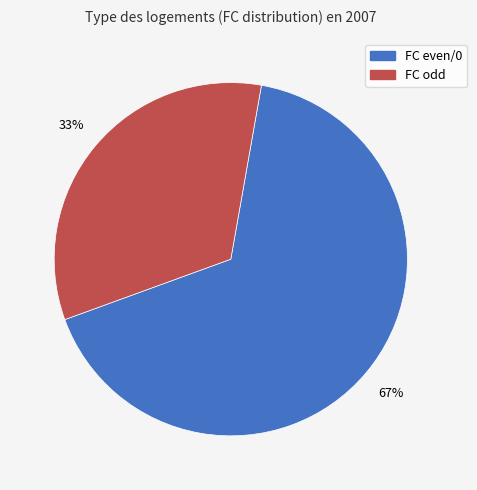

To the nearest percent, what is the average slice percentage?

50%